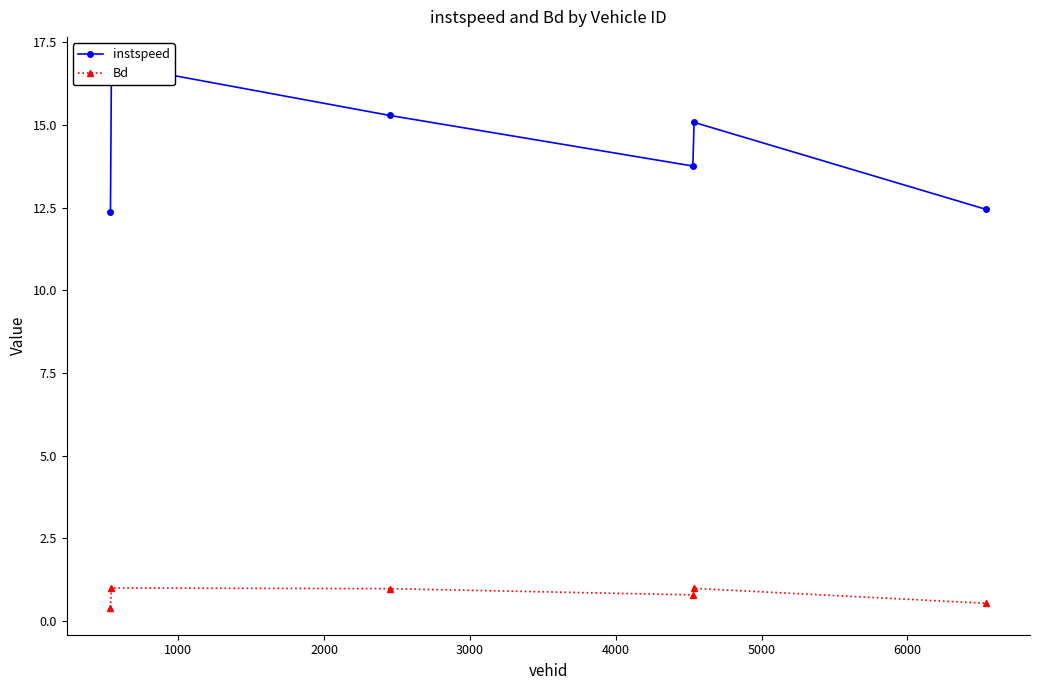

How many lines are shown in the chart?

2